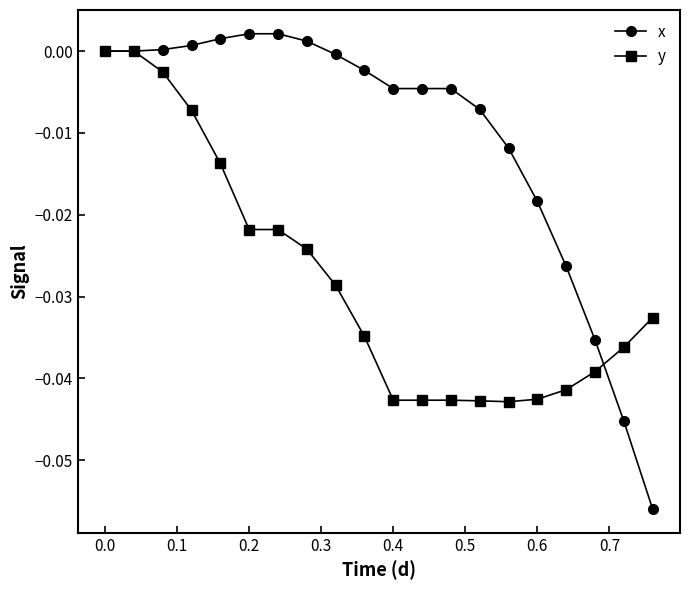

Which series has the largest range (max minus min)?

x